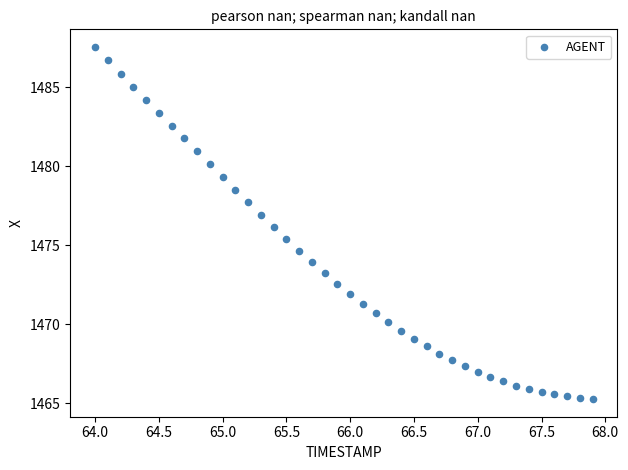

What is the range of X values (max minus min)?

3.9